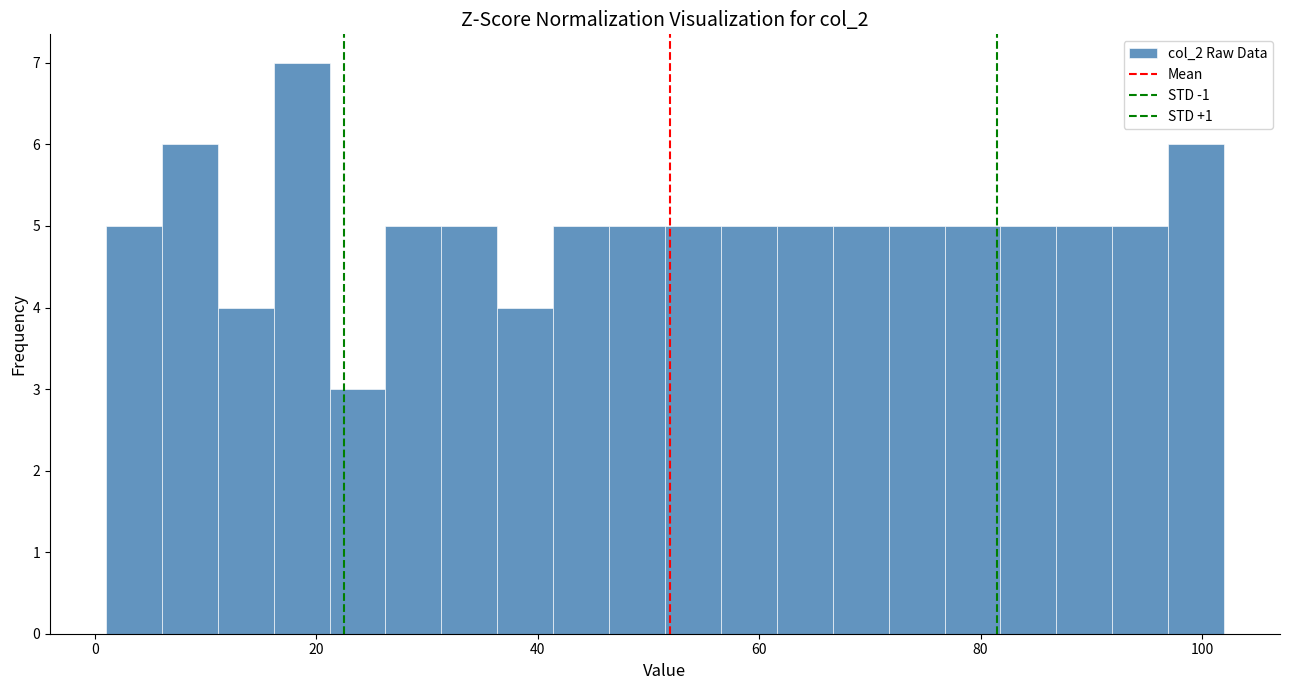

Around what value on the x-axis is the tallest bar? Give the approximate position of its centre, as read against the axis.

18